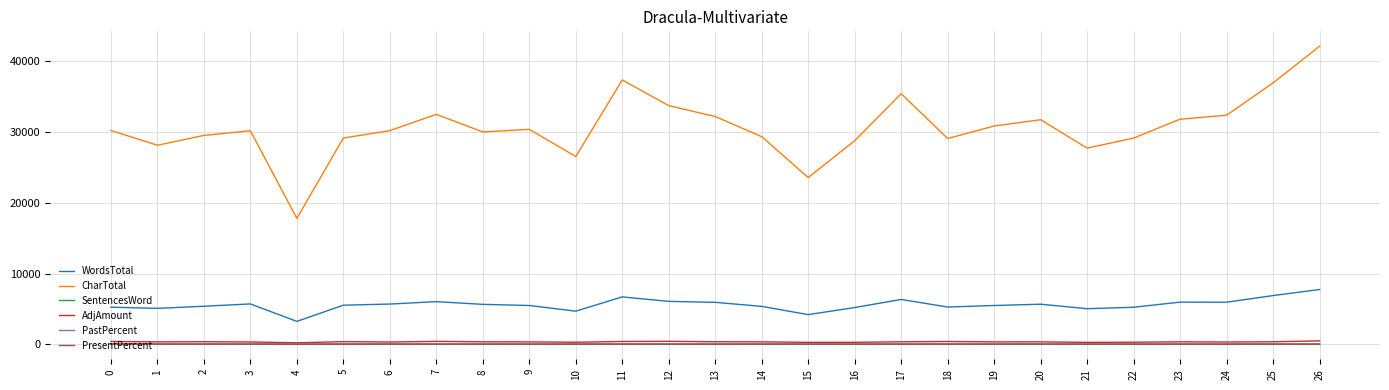

At which category is the sum across all series the highest?

26